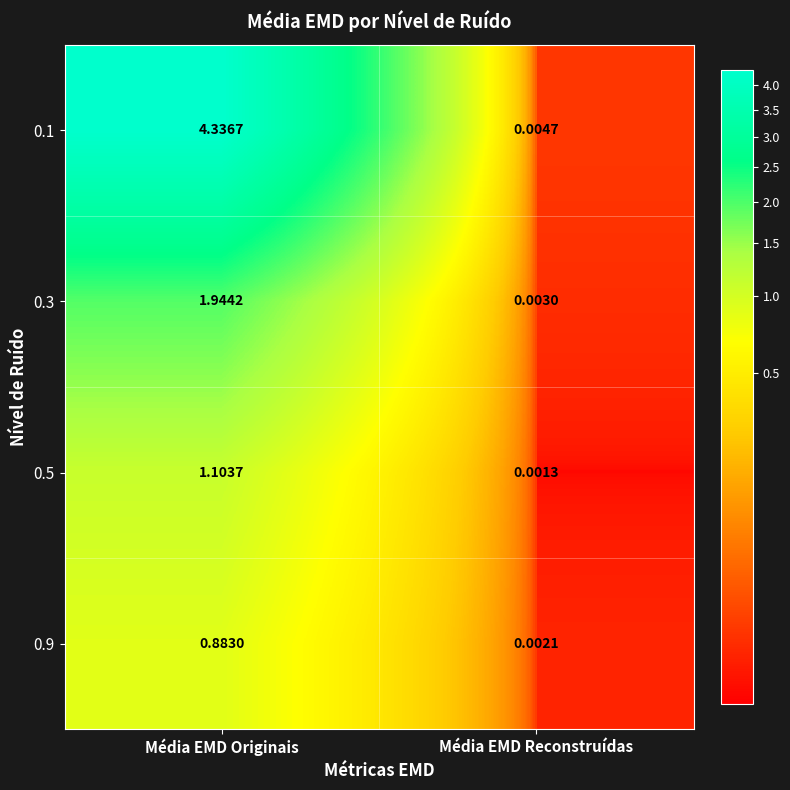

How many values in the 0.3 series are below 1?

1